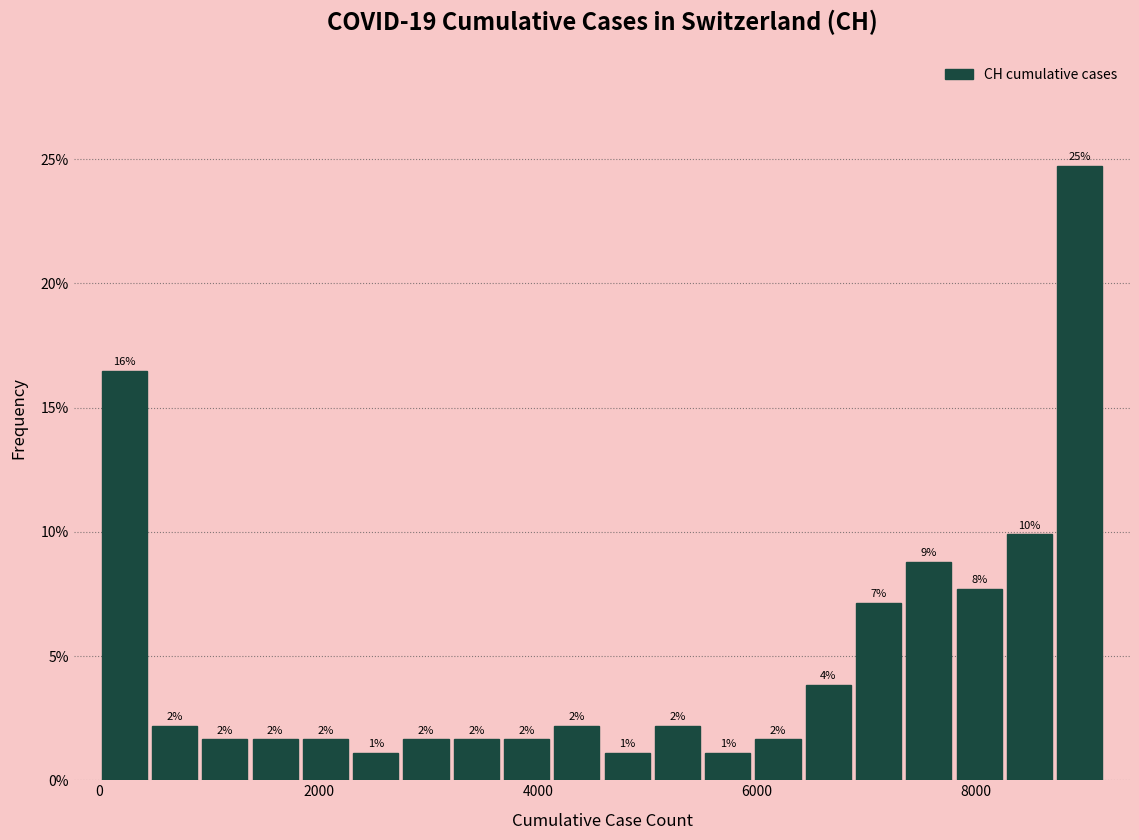

Read against the x-axis, roughly where is the centre of the tallest bar?

9000